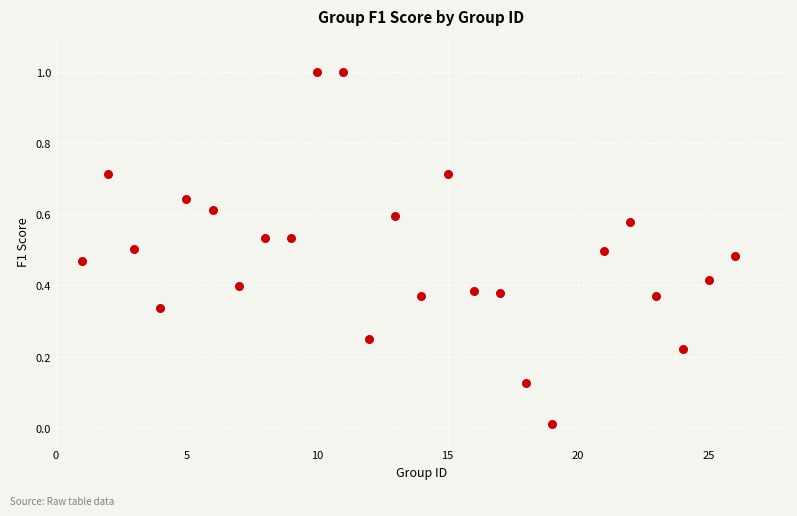

What is the range of Y values (max minus min)?

1.0